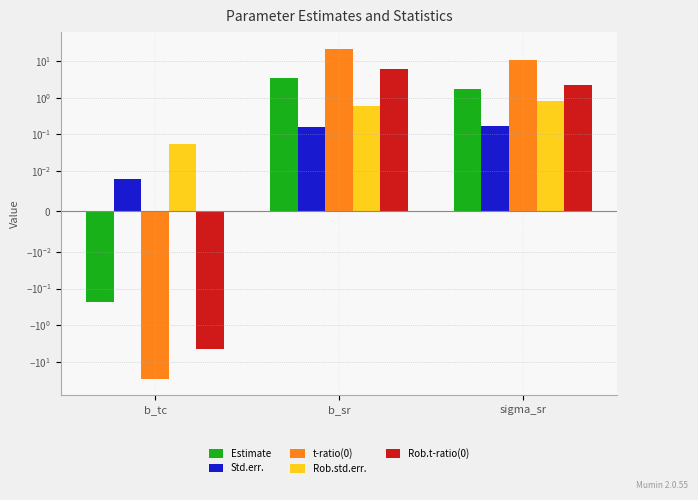

At which label does Rob.t-ratio(0) reach its minimum?

b_tc